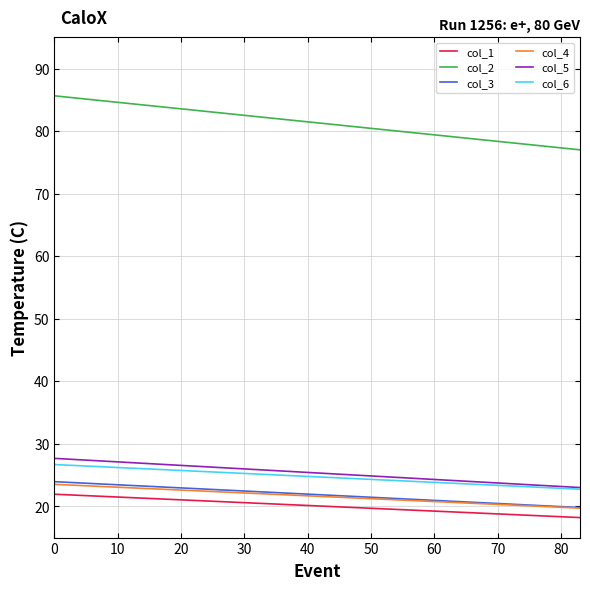

Which series has the widest spread of values?

col_2